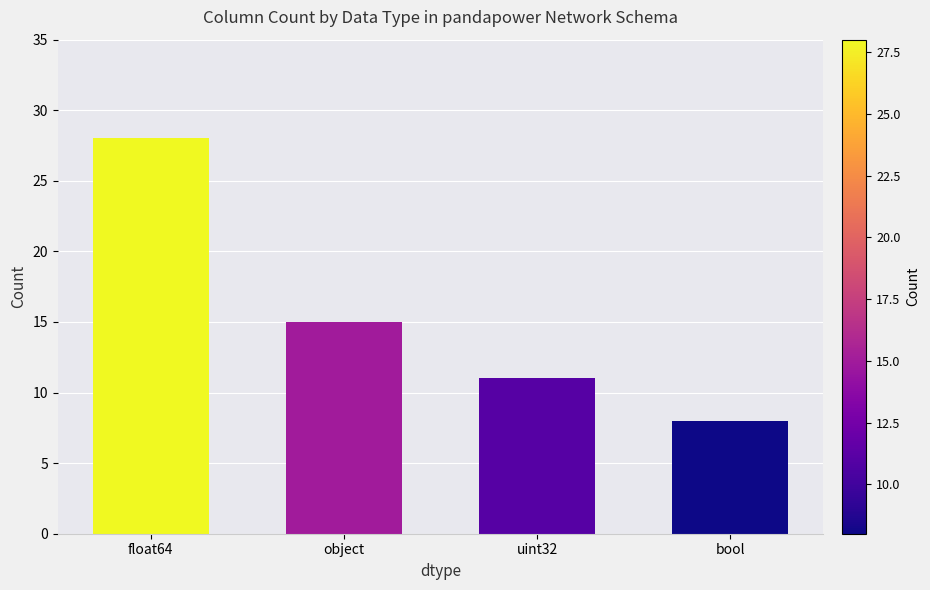

Rank the categories by value from lowest to highest.

bool, uint32, object, float64